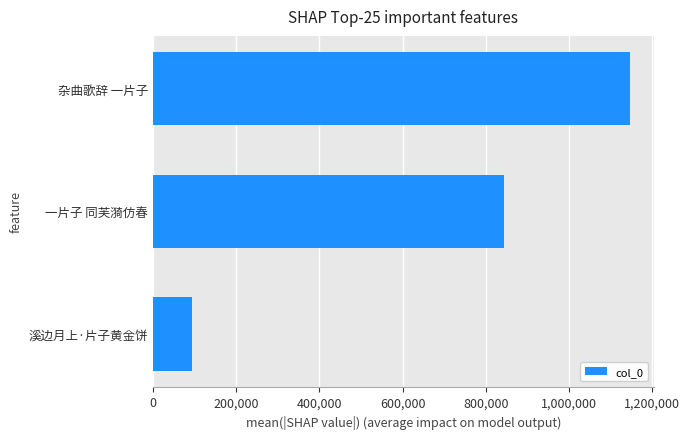

At which category does the chart reach its peak across all series?

杂曲歌辞 一片子